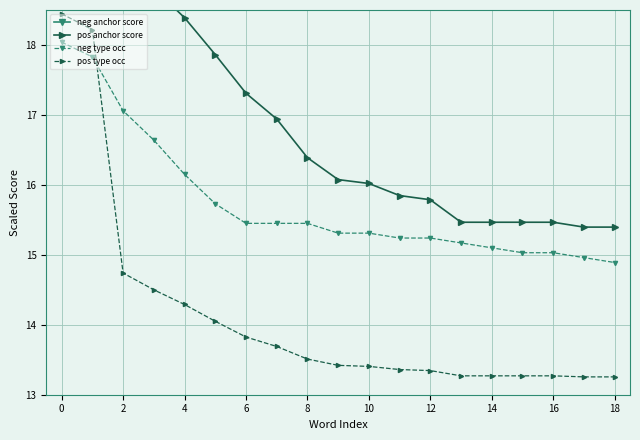

List the series in order of their overall mean, lowest first.

pos type occ, neg type occ, pos anchor score, neg anchor score